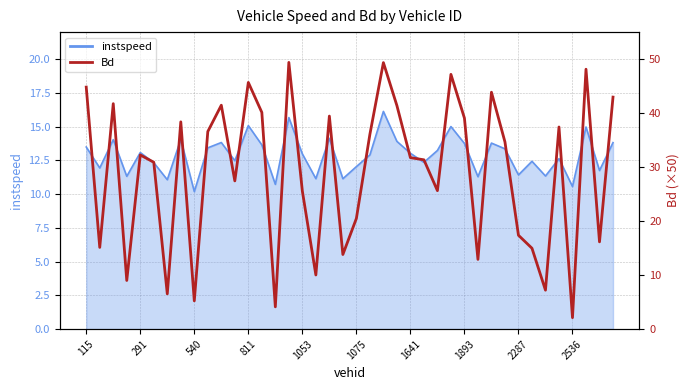

What value does the data have at 1053?

25.6